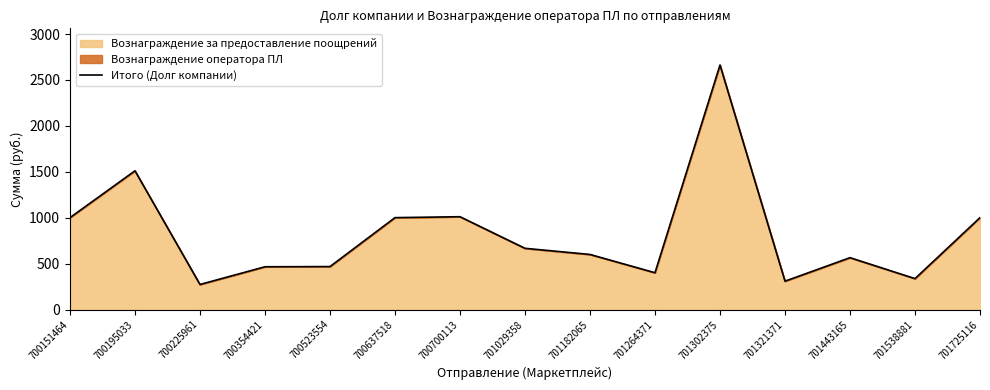

Does the chart display data point markers on the line(s)?

No